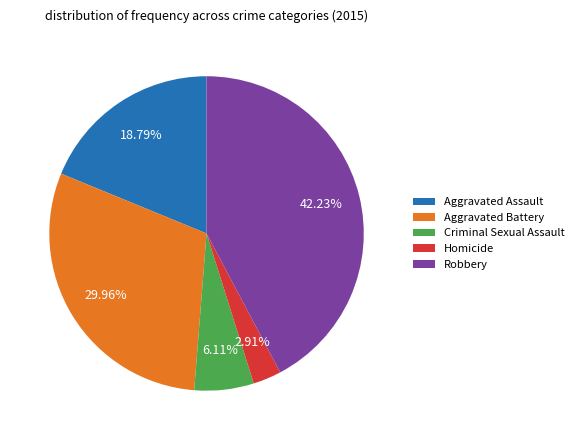

To the nearest percent, what portion does Homicide represent?

3%